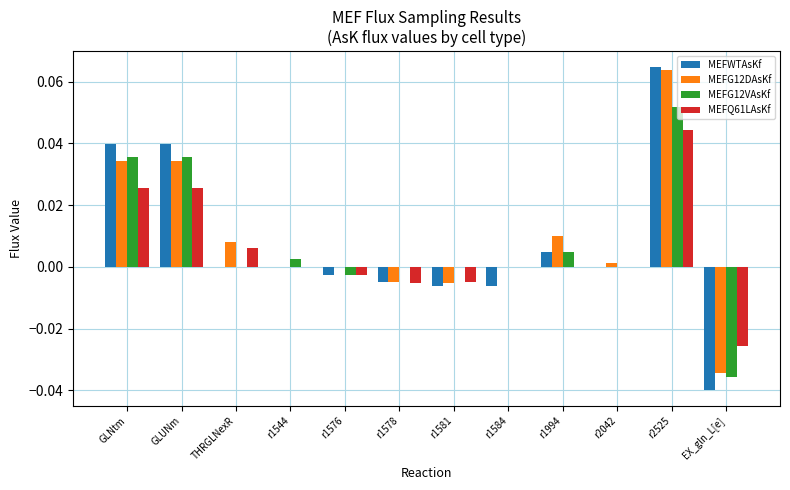

Between r1994 and r2525, which series saw the biggest shift?

MEFWTAsKf